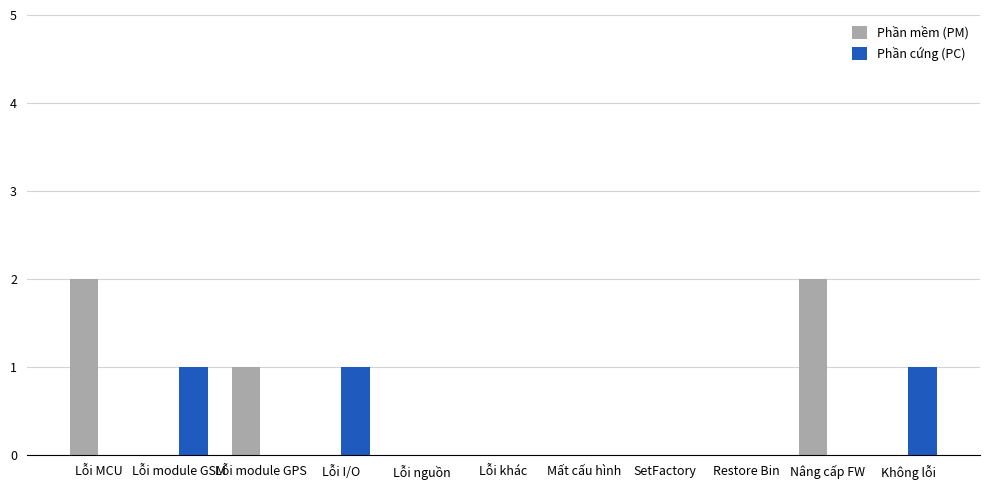

The Phần mềm (PM) series shows 1 at Không lỗi. True or false?

False